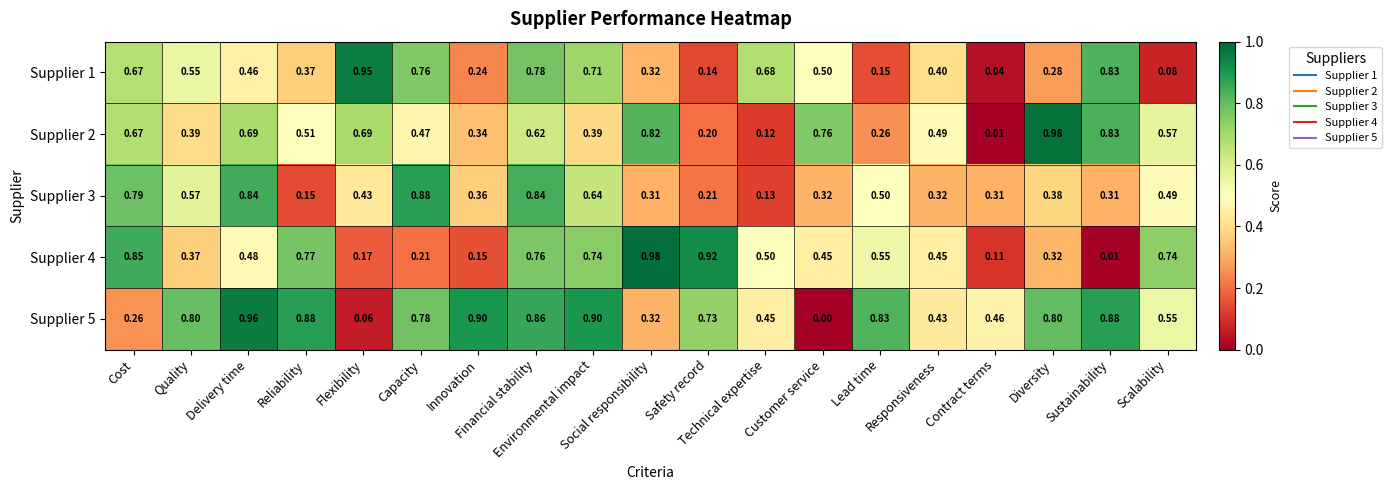

At how many categories does at least one series exceed 0?

19